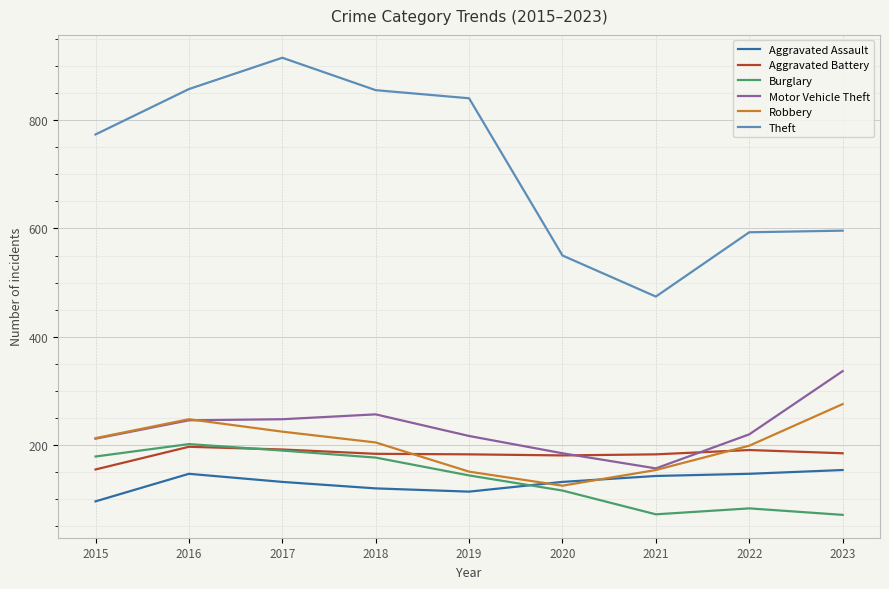

The value of Motor Vehicle Theft at 2018 is 151. True or false?

False